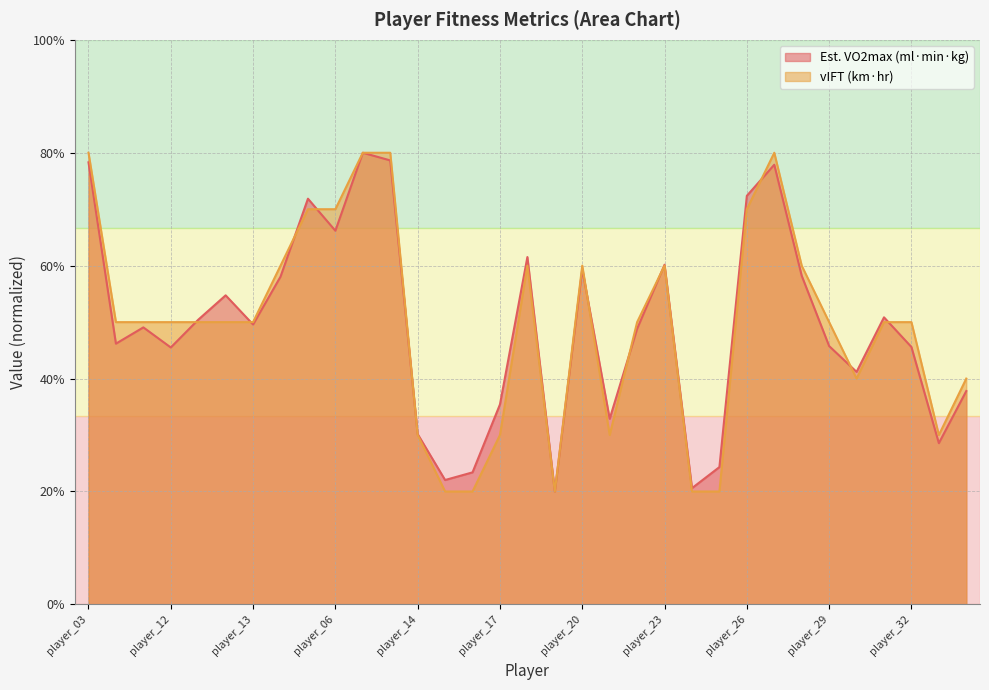

How many lines are shown in the chart?

2